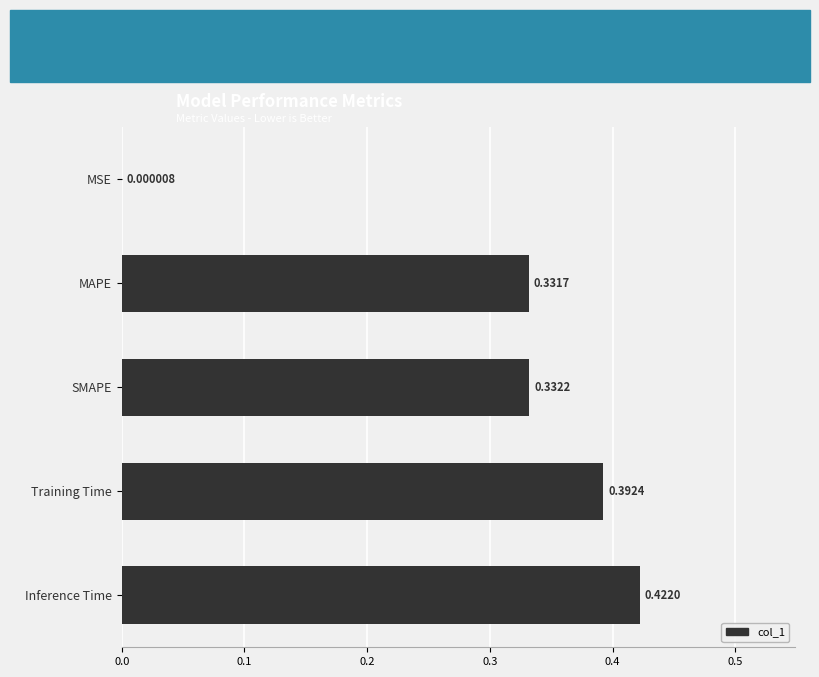

How many categories are shown in the chart?

5